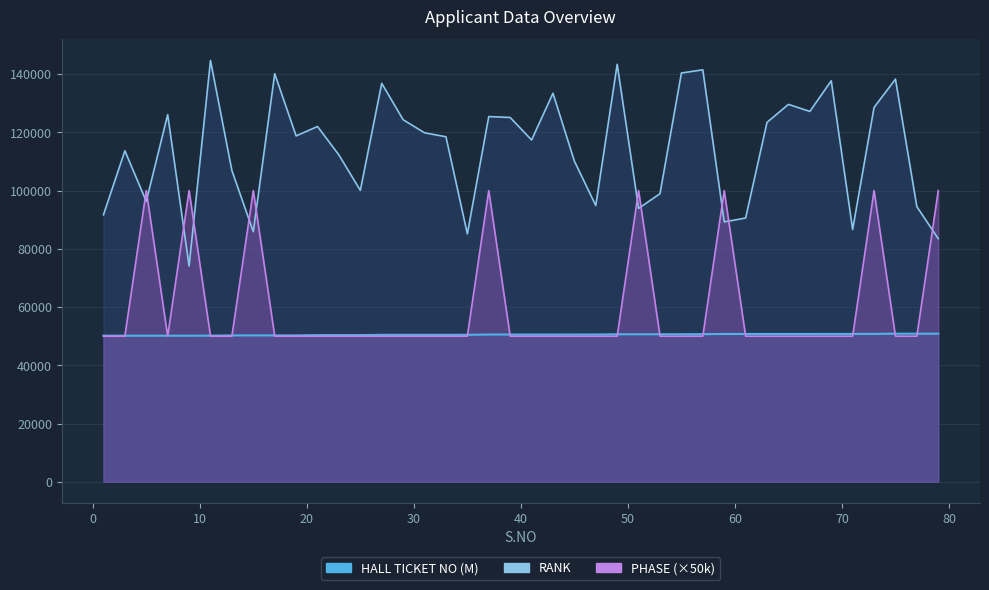

At which category is the sum across all series the highest?

73